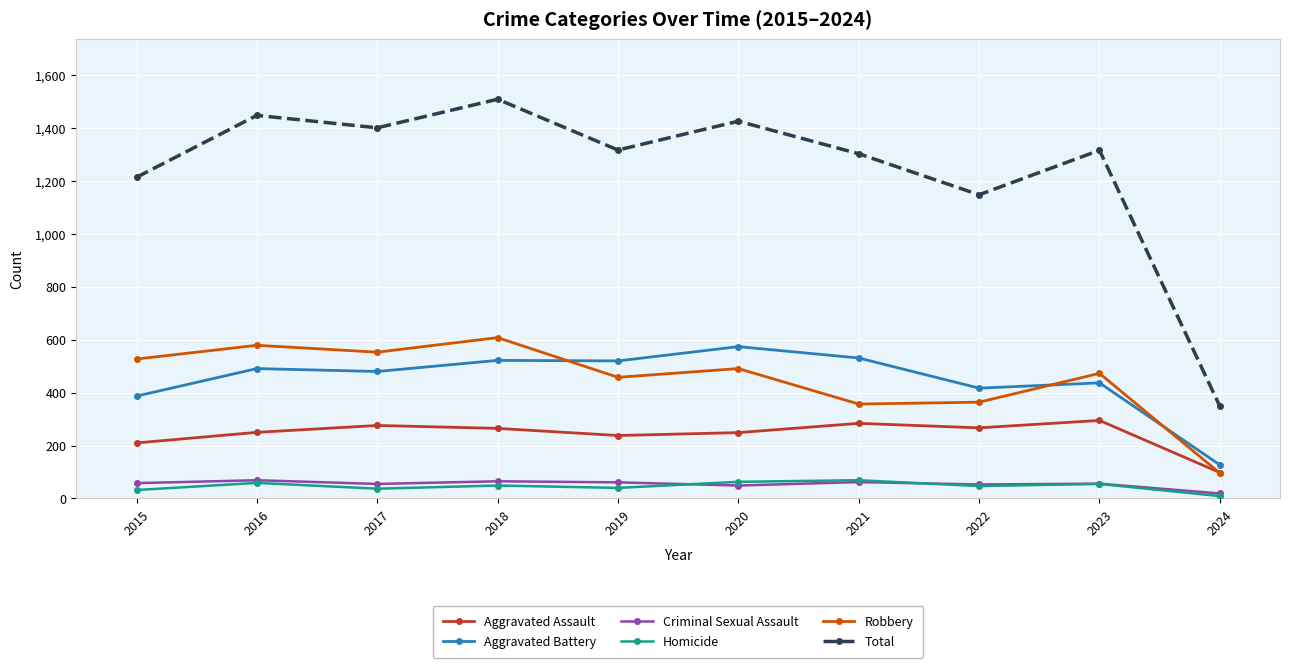

Is the value of Homicide at 2015 greater than the value of Criminal Sexual Assault at 2015?

No